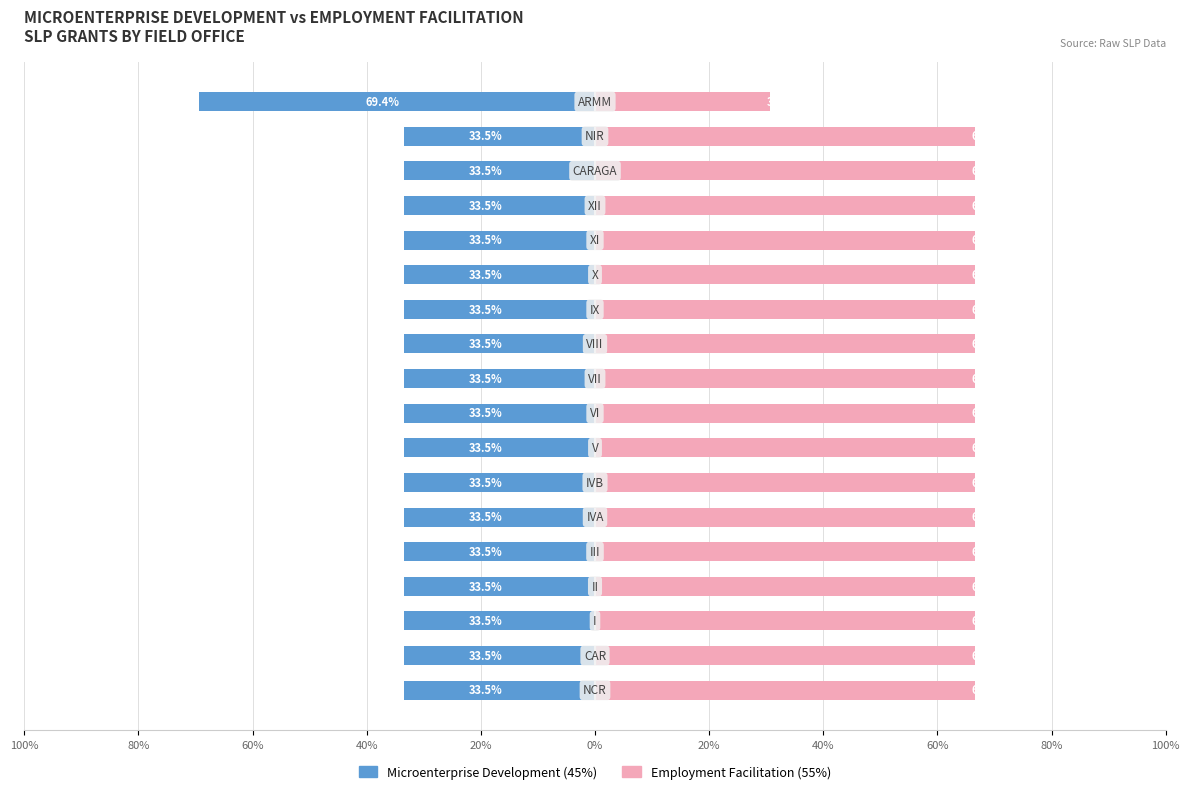

Is it true that Microenterprise Development equals -33.5 at 13?

True